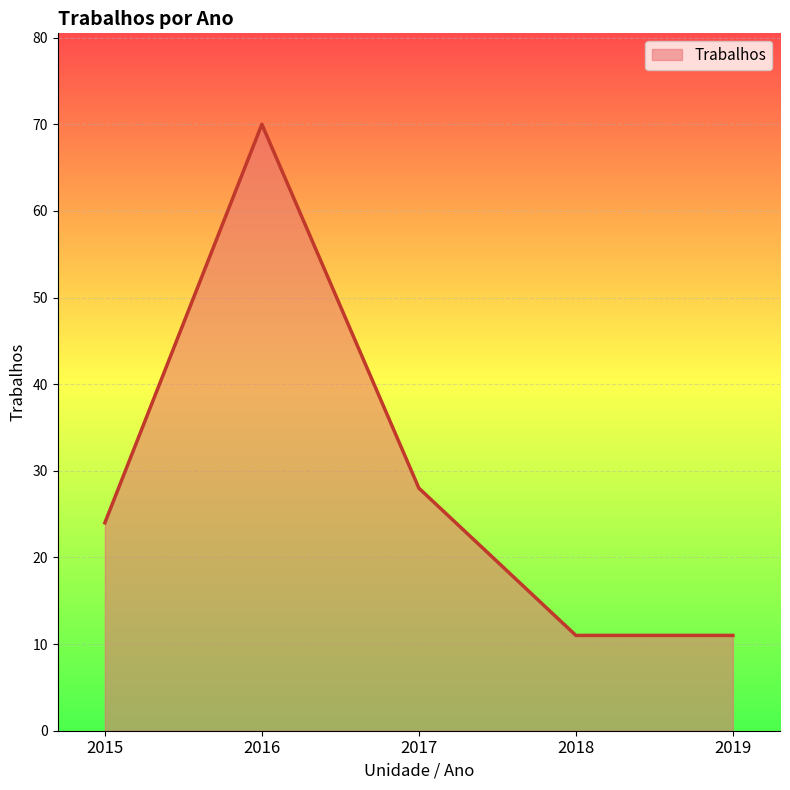

What is the change in value from 2015 to 2018?

-13